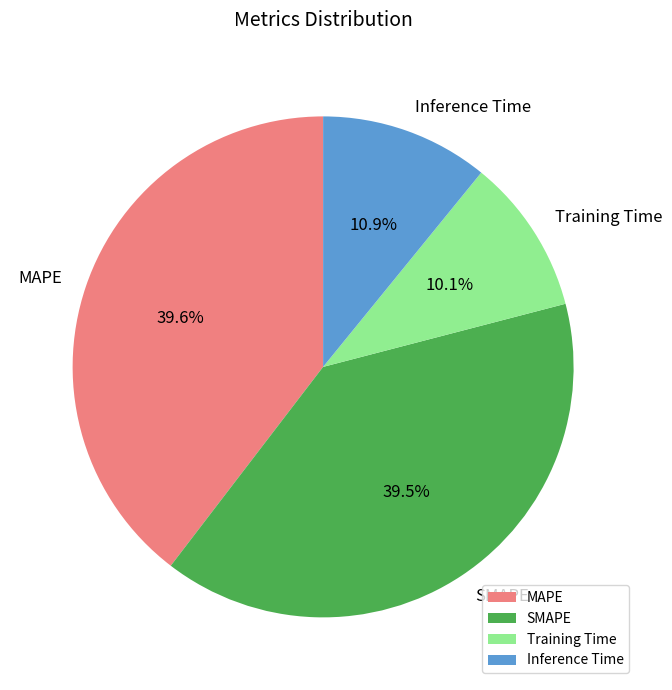

True or false: Training Time accounts for 1% of the total.

False